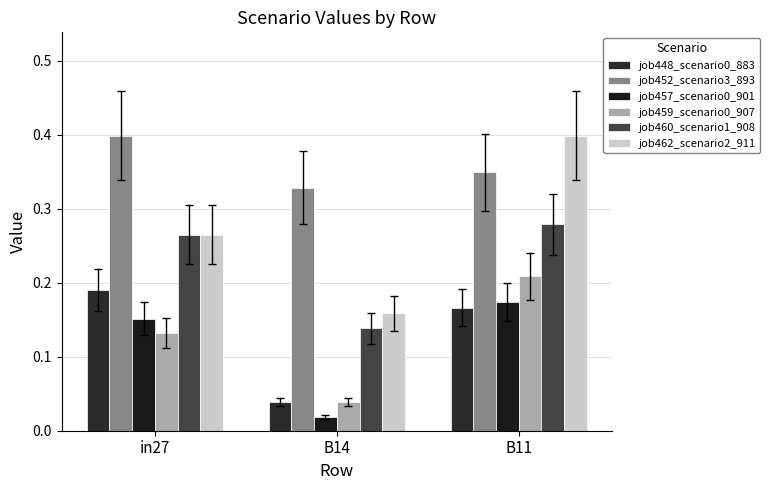

How many series are shown in this chart?

6